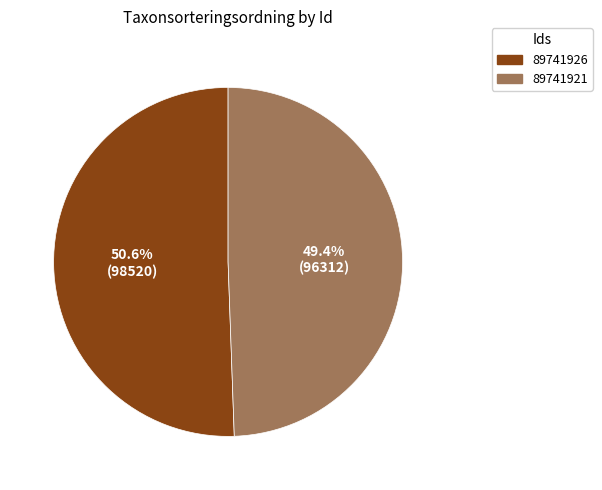

What is the smallest slice in the pie chart?

89741921